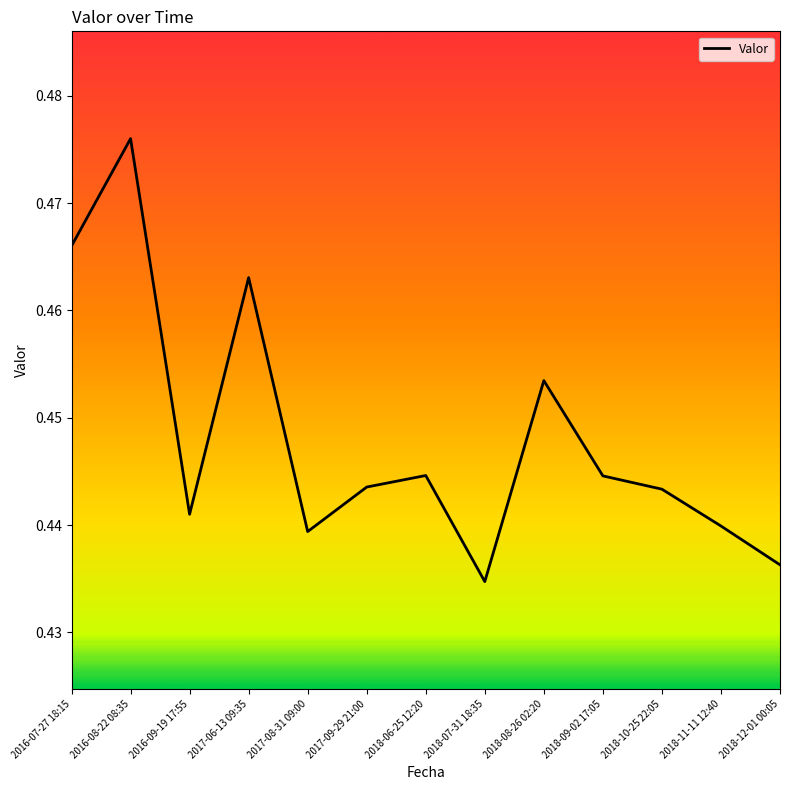

At which category does the chart reach its peak across all series?

2016-08-22 08:35